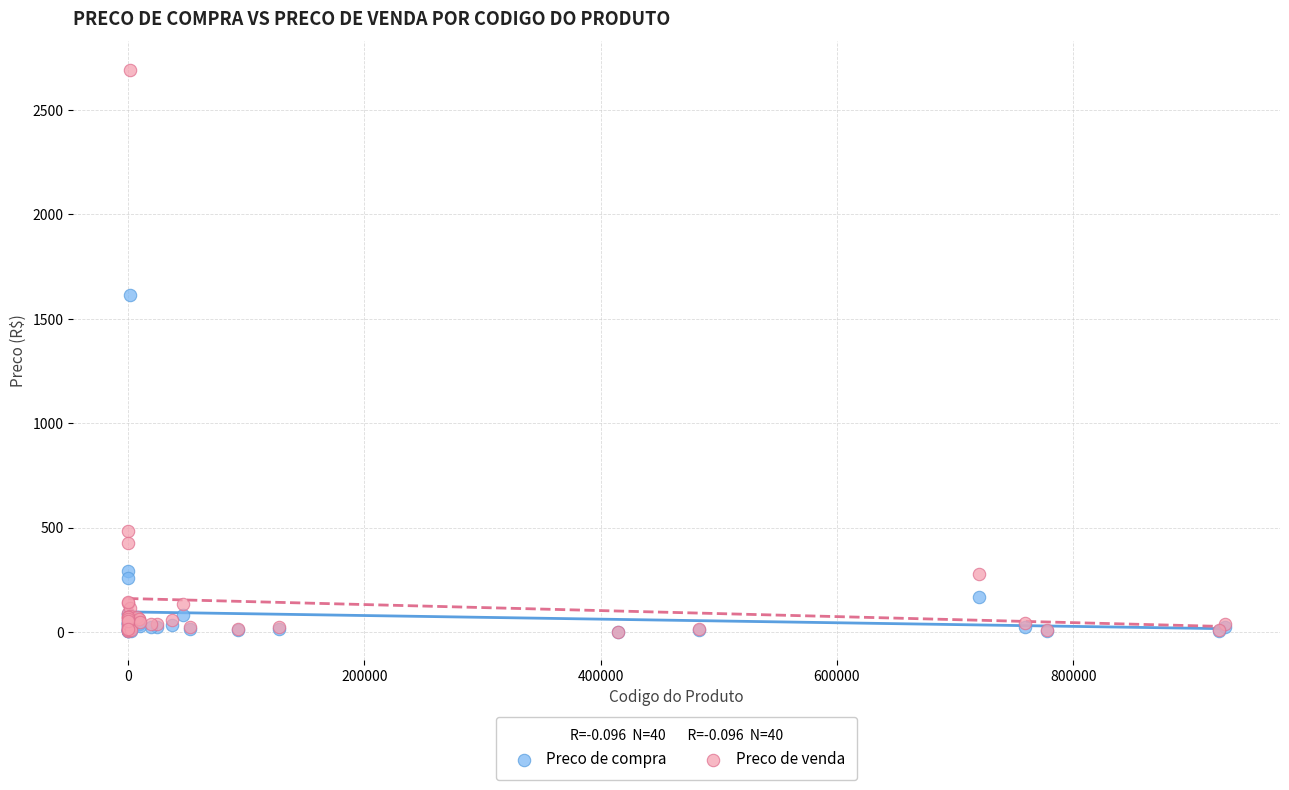

In the Preco de compra series, what Y value is closest to 808?

290.5